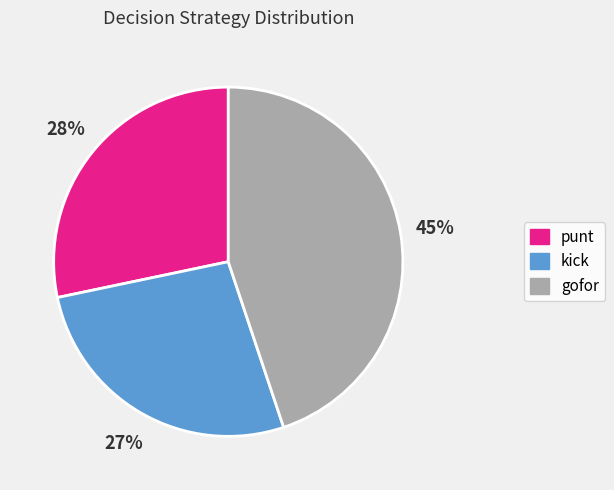

Is there a majority slice in this chart?

No